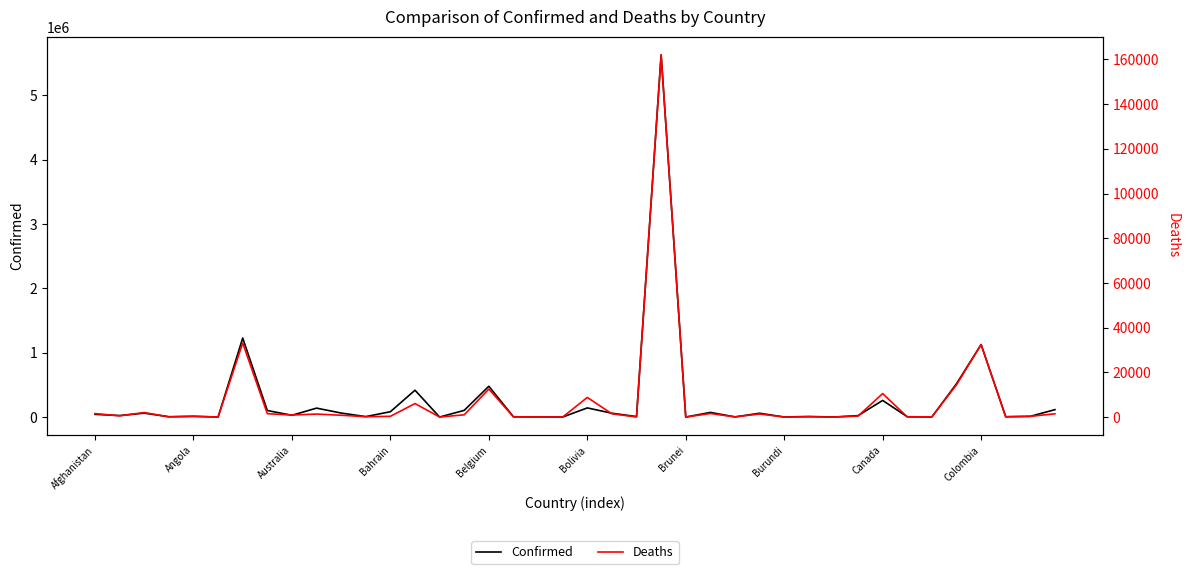

True or false: Deaths and Confirmed intersect in this chart.

False